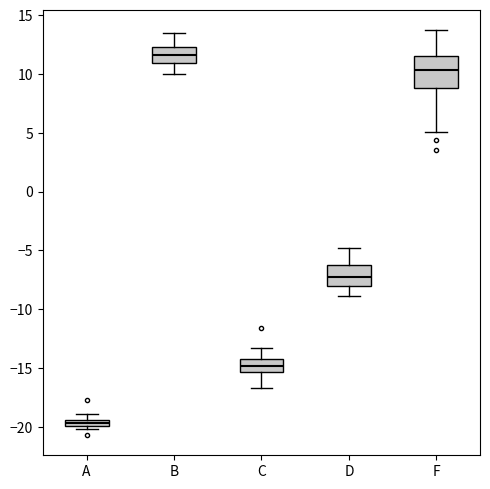

Where is the lower edge of the box for A on the y-axis? The values are not printed on the chart, so give them approximately, as read against the axis.

-20.0